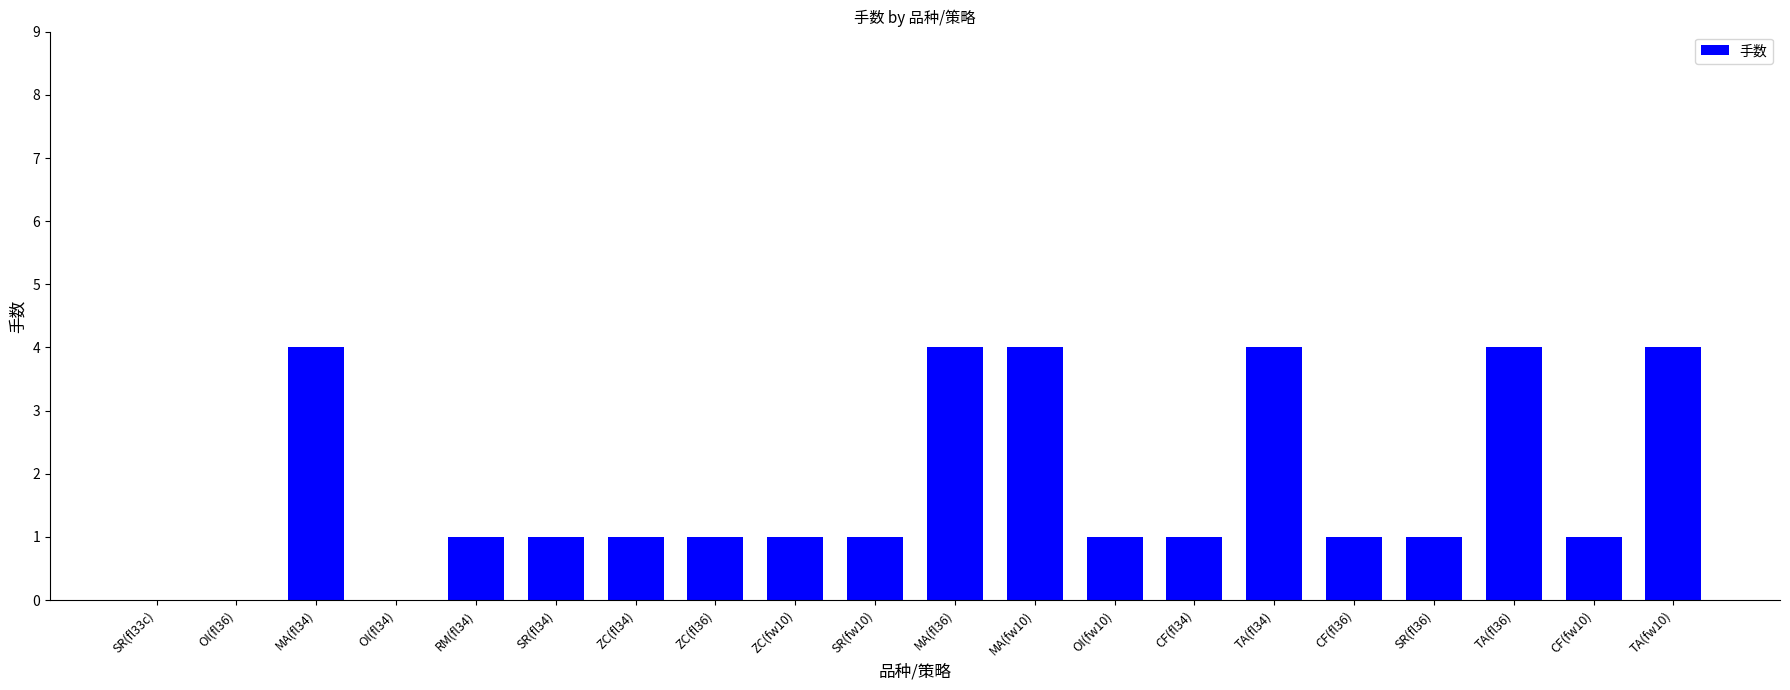

At which label does the data first exceed 1?

MA(fl34)